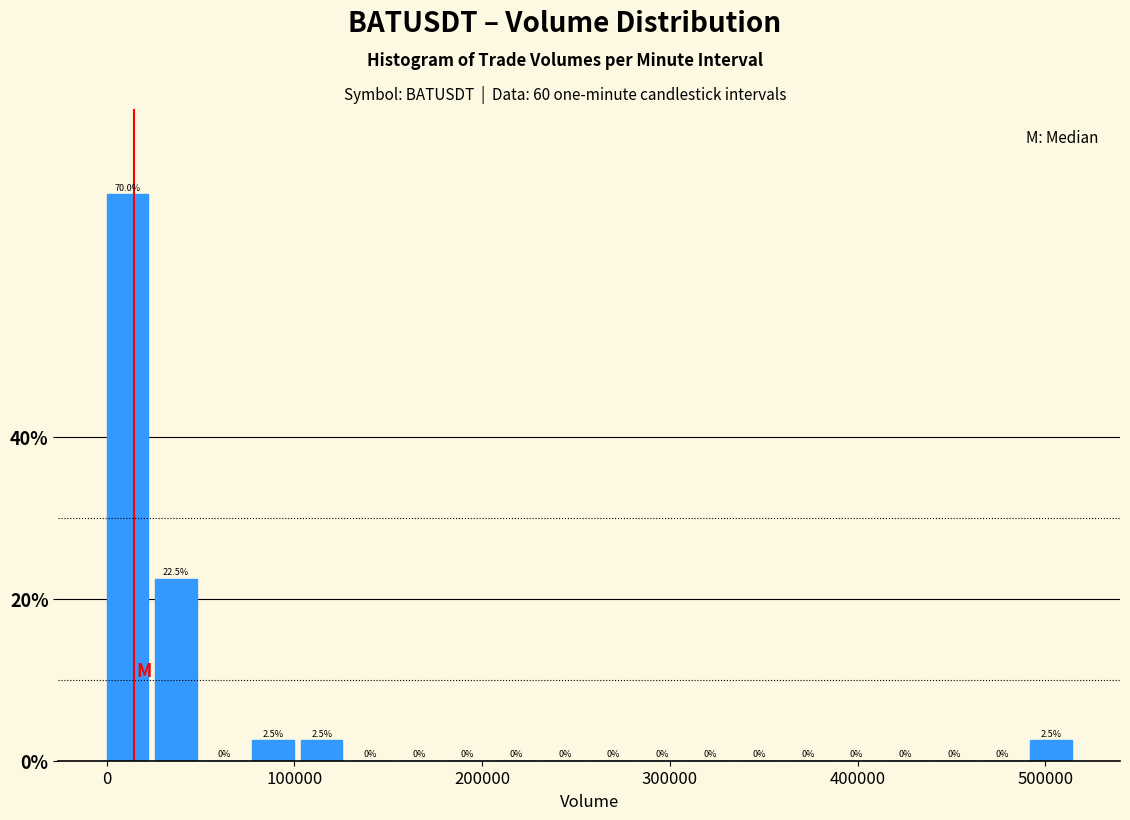

Read against the x-axis, roughly where is the centre of the tallest bar?

10000